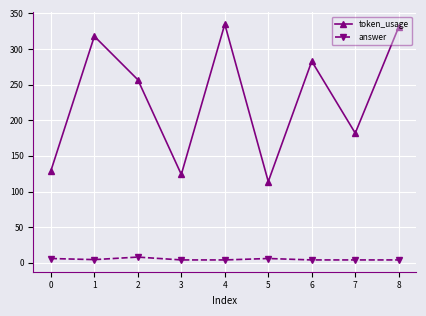

List the series in order of their overall mean, highest first.

token_usage, answer